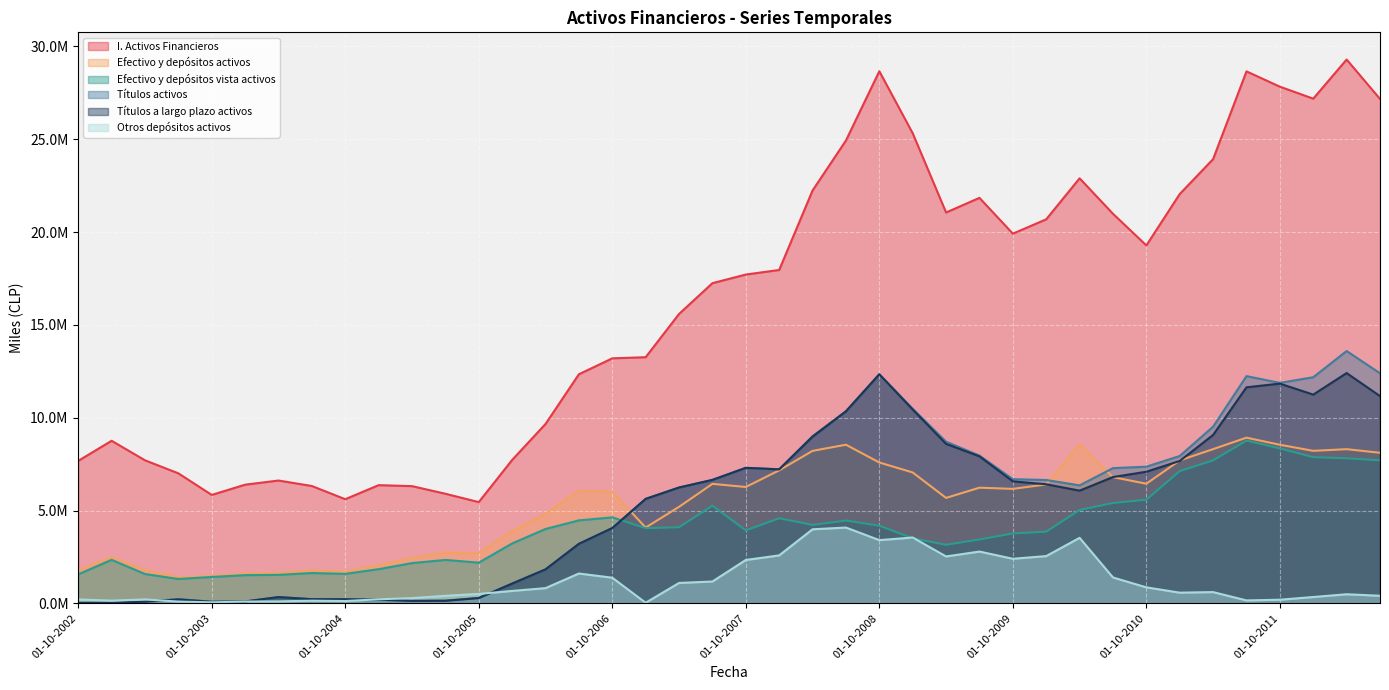

Does the chart display data point markers on the line(s)?

No